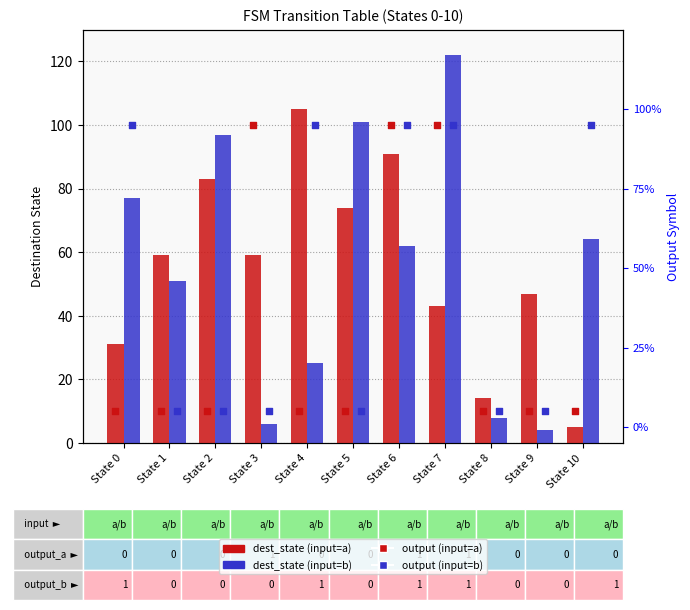

Which series reaches the minimum Y coordinate?

output (input=a)